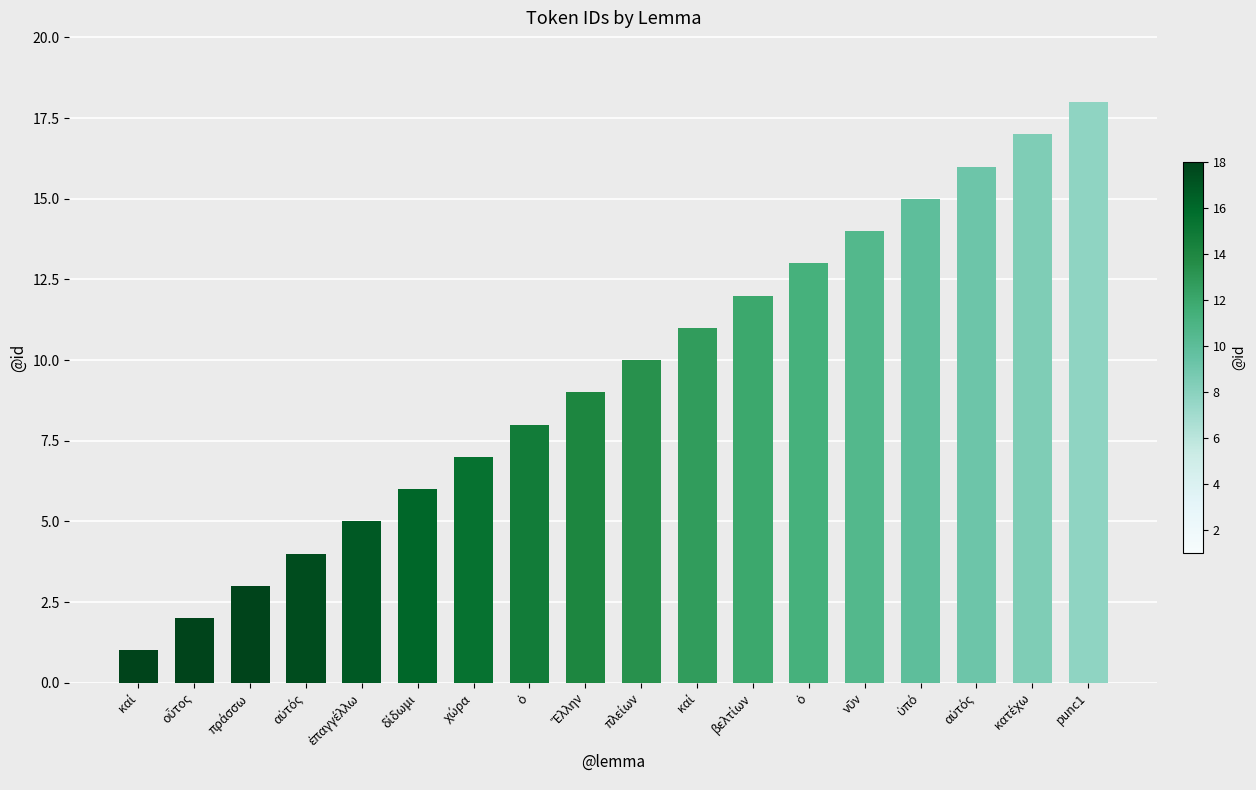

How many values are below 10?

9